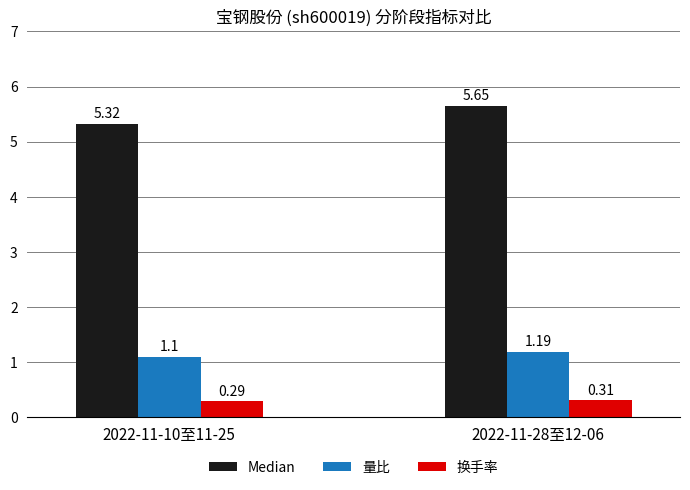

Which series has the widest spread of values?

Median